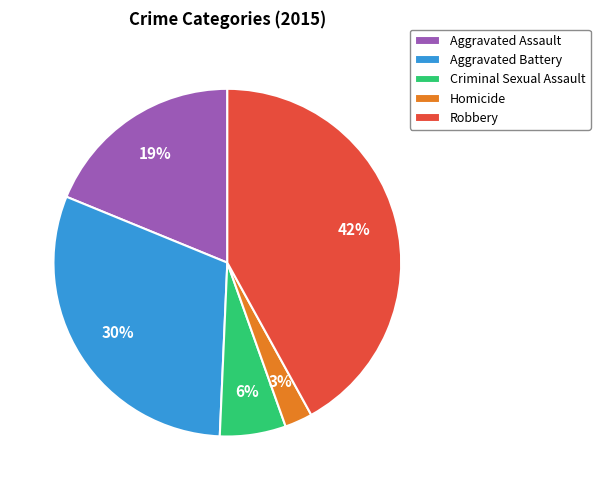

Do Criminal Sexual Assault and Aggravated Assault together represent more than half of the pie?

No